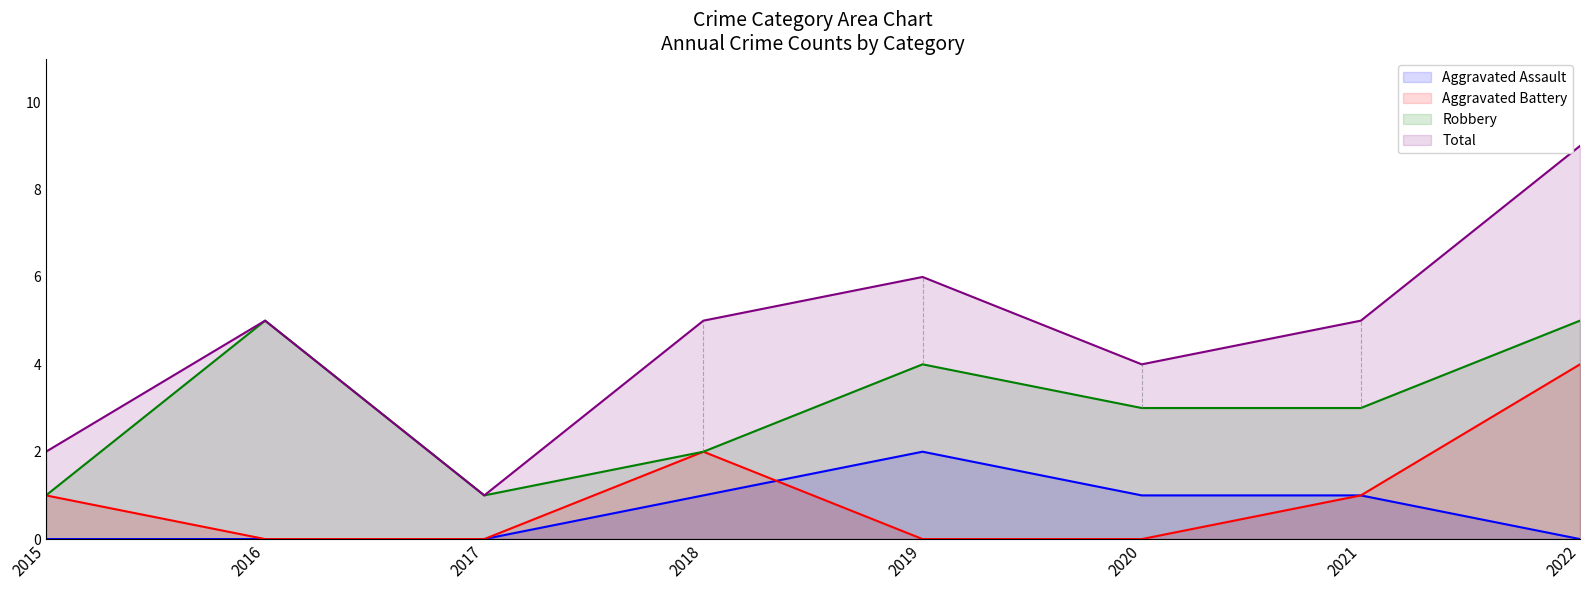

The value of Aggravated Assault at 2017 is -1. True or false?

False